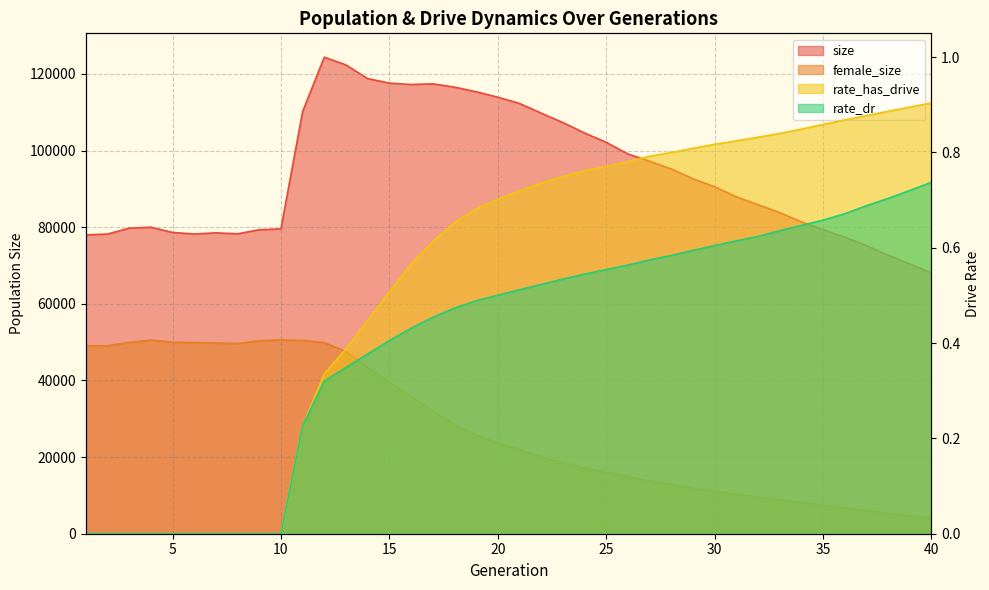

Does the chart display data point markers on the line(s)?

No